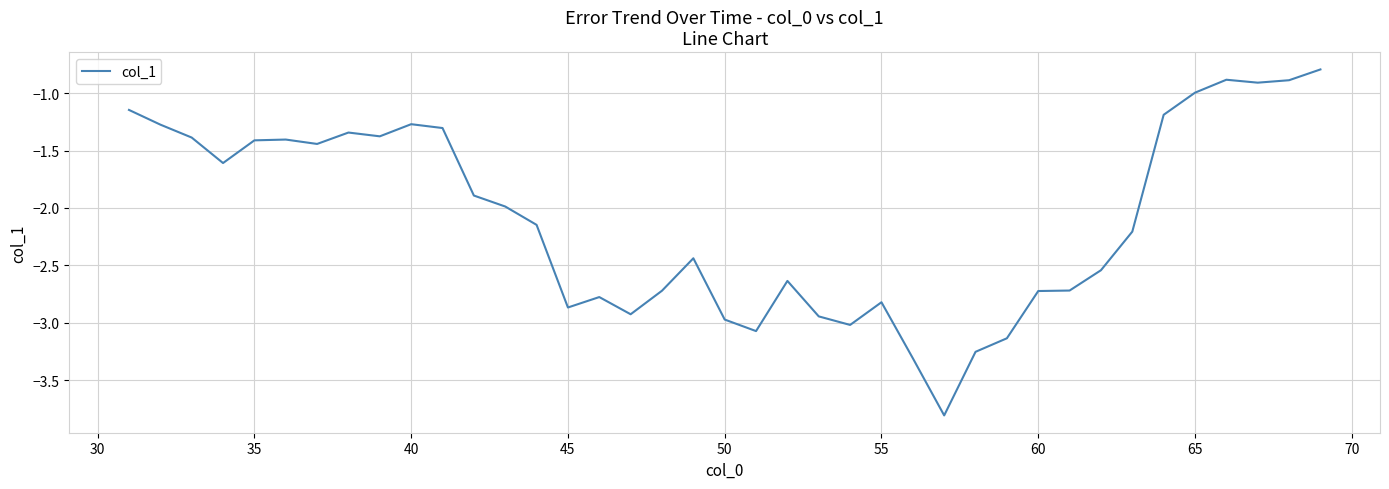

What is the difference between the maximum and minimum values?

3.0